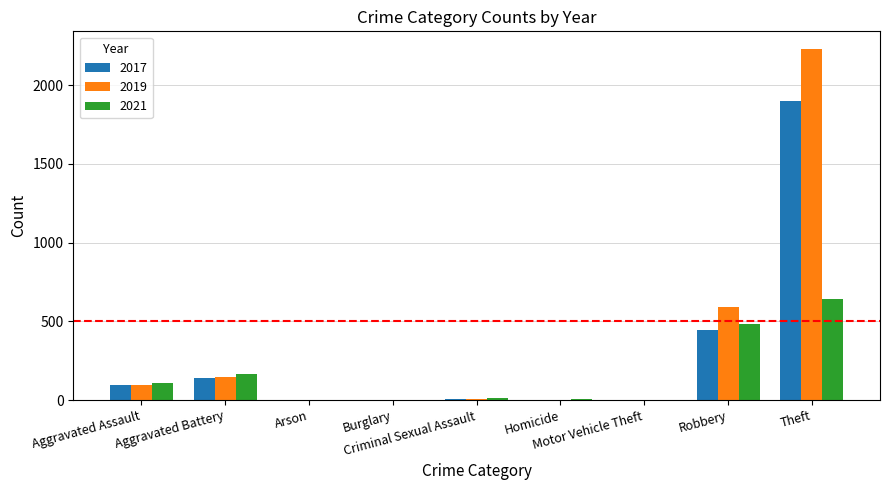

The 2017 series shows 2 at Motor Vehicle Theft. True or false?

True